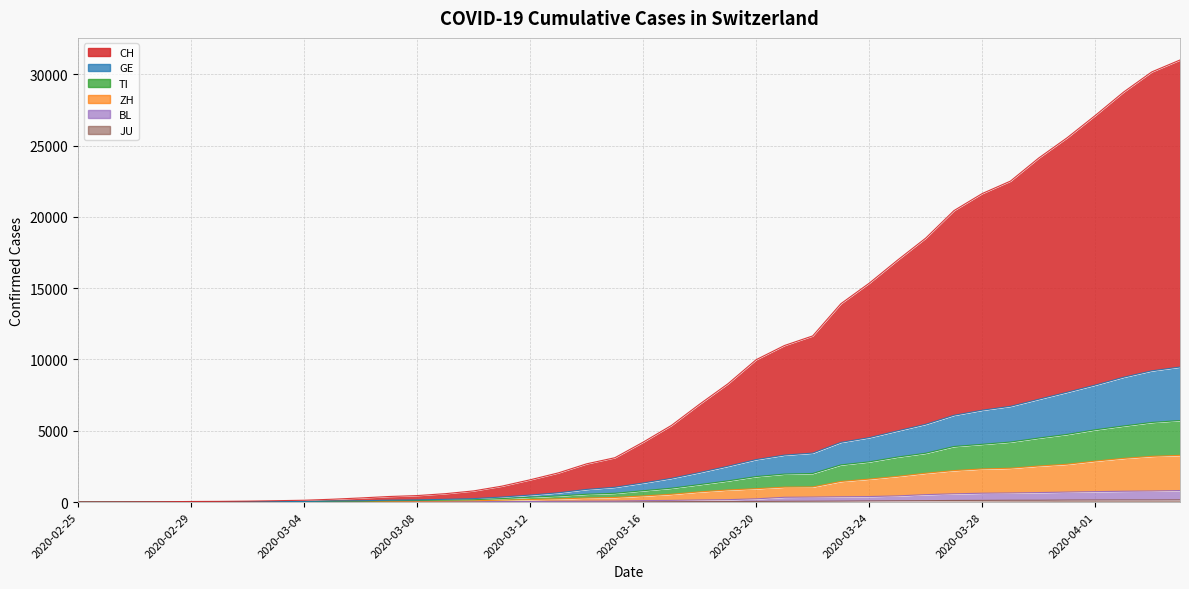

What is the label of the 30th point from the left?

2020-03-25